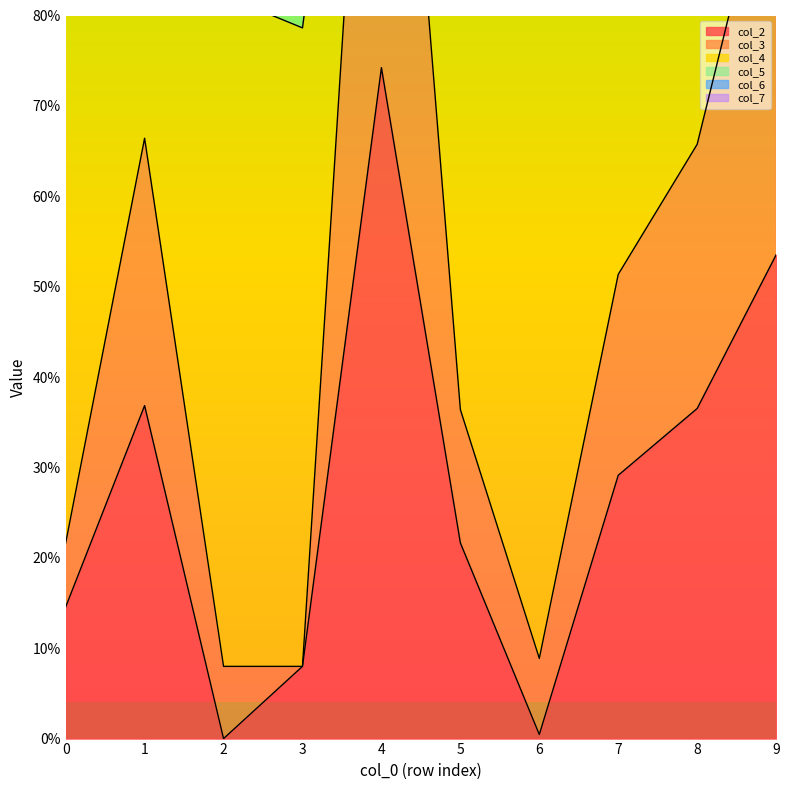

List the series in order of their peak value, lowest first.

col_2, col_4, col_3